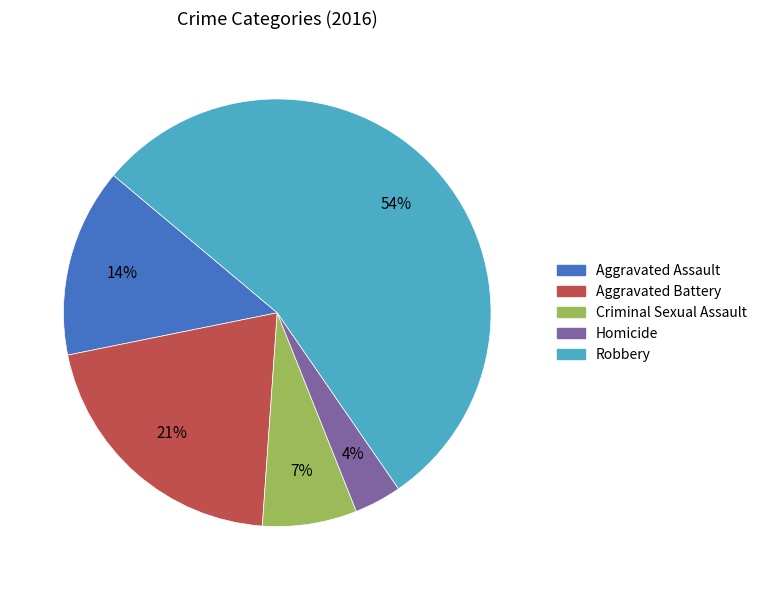

The Homicide slice represents 14% of the pie. True or false?

False